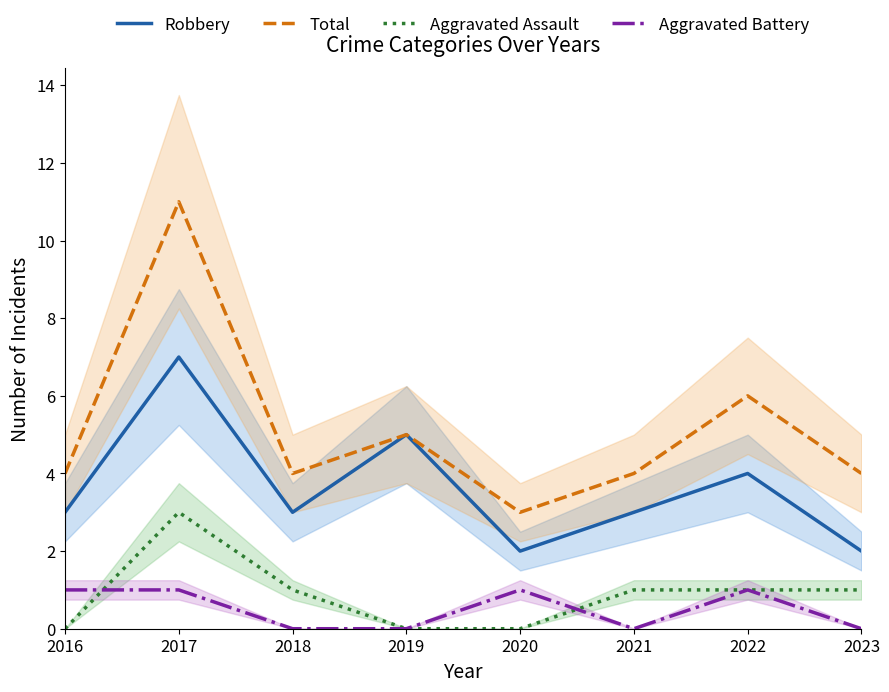

Which category has the lowest value in the Aggravated Battery series?

2018